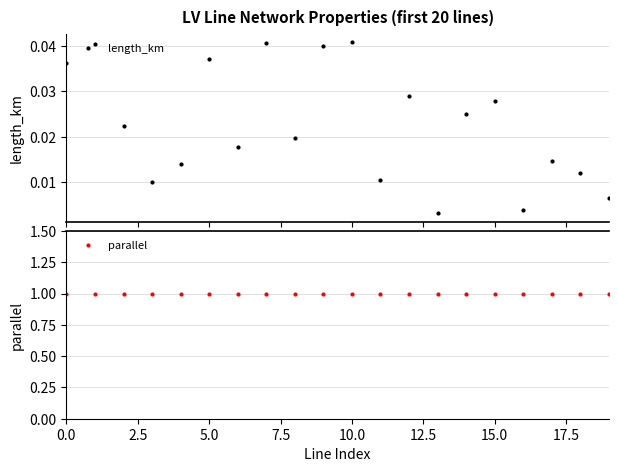

True or false: length_km and parallel cross at least once.

False